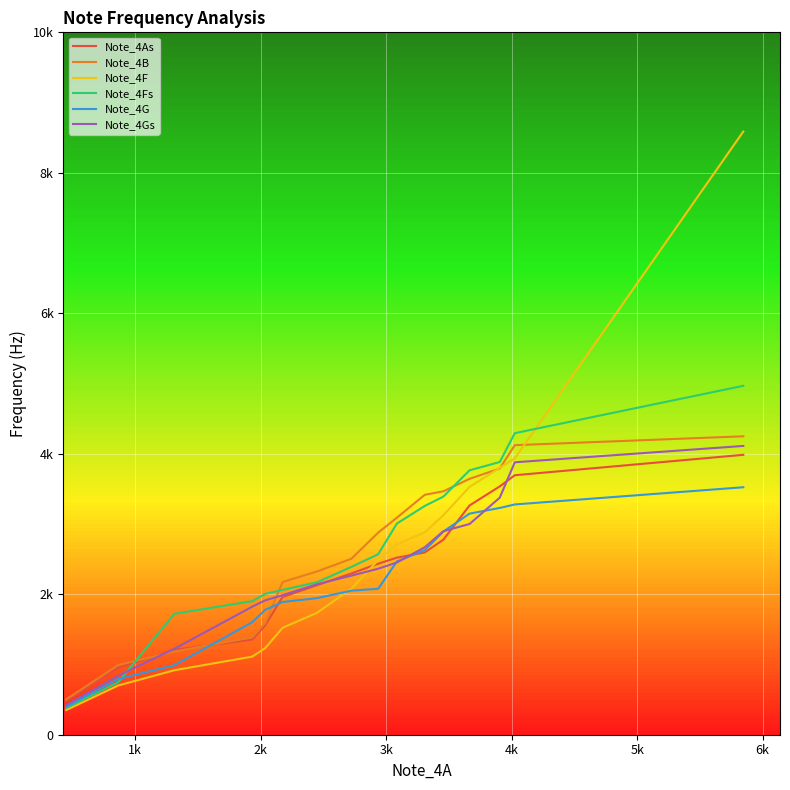

What is the maximum value for Note_4As?

3985.0